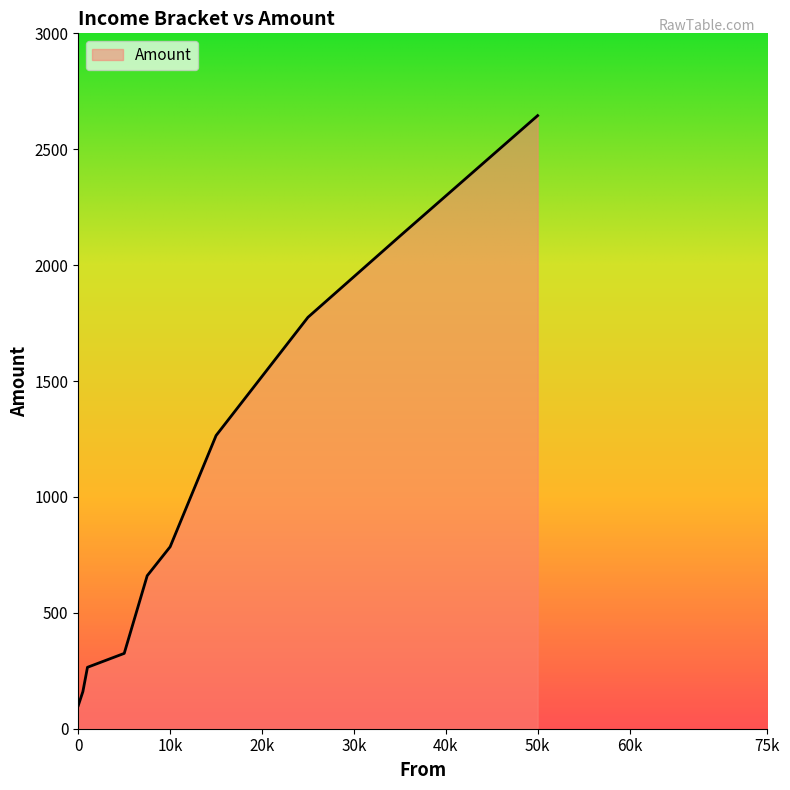

Does the chart have visible grid lines?

No